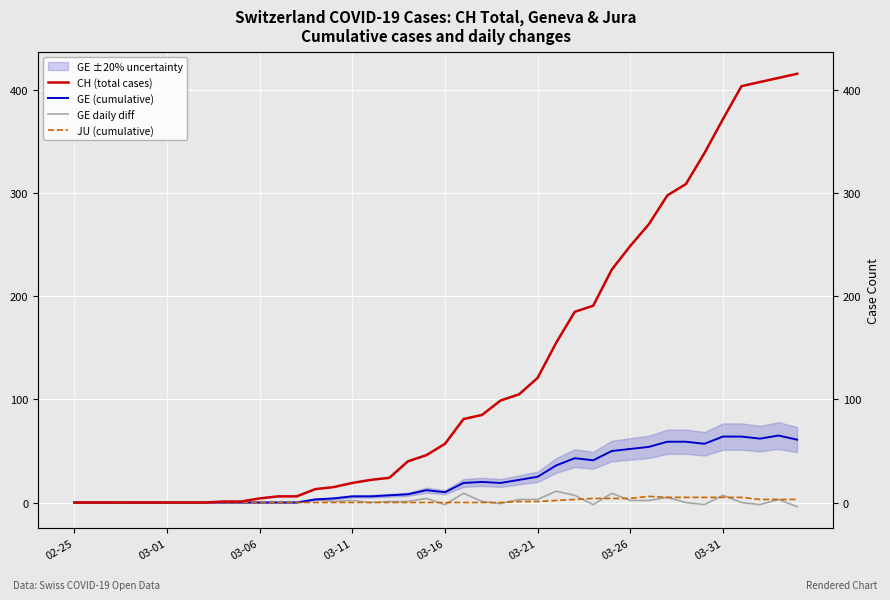

Which series has the largest total across all categories?

CH (total cases)